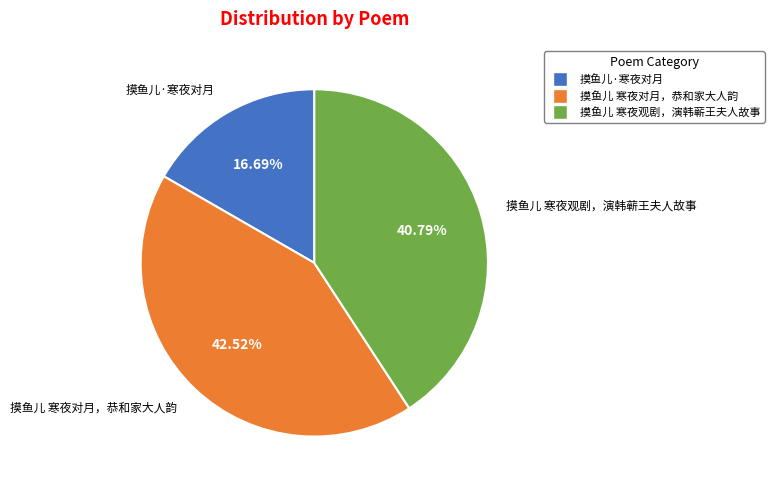

How many slices are in this pie chart?

3